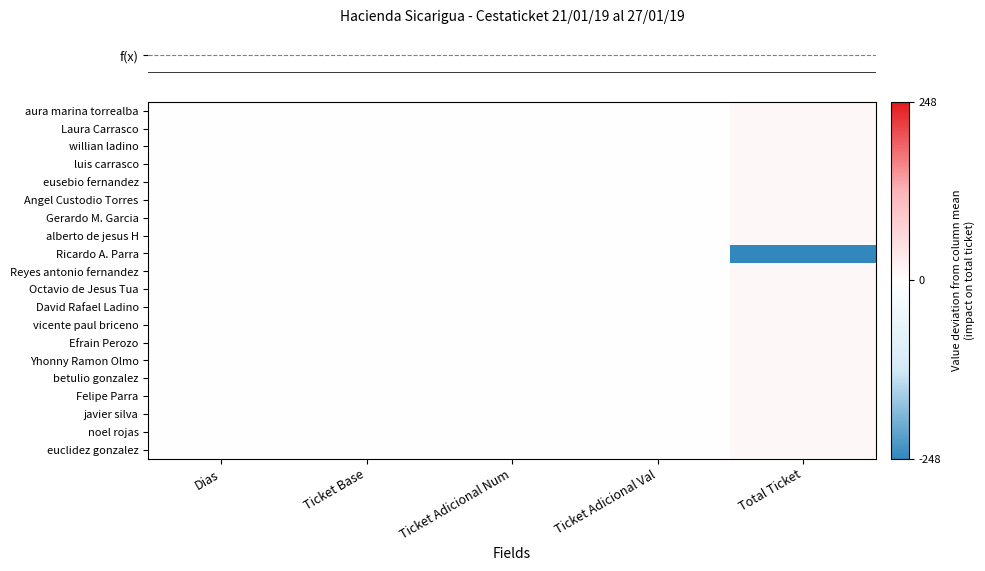

Which category has the lowest value across all series?

Total Ticket